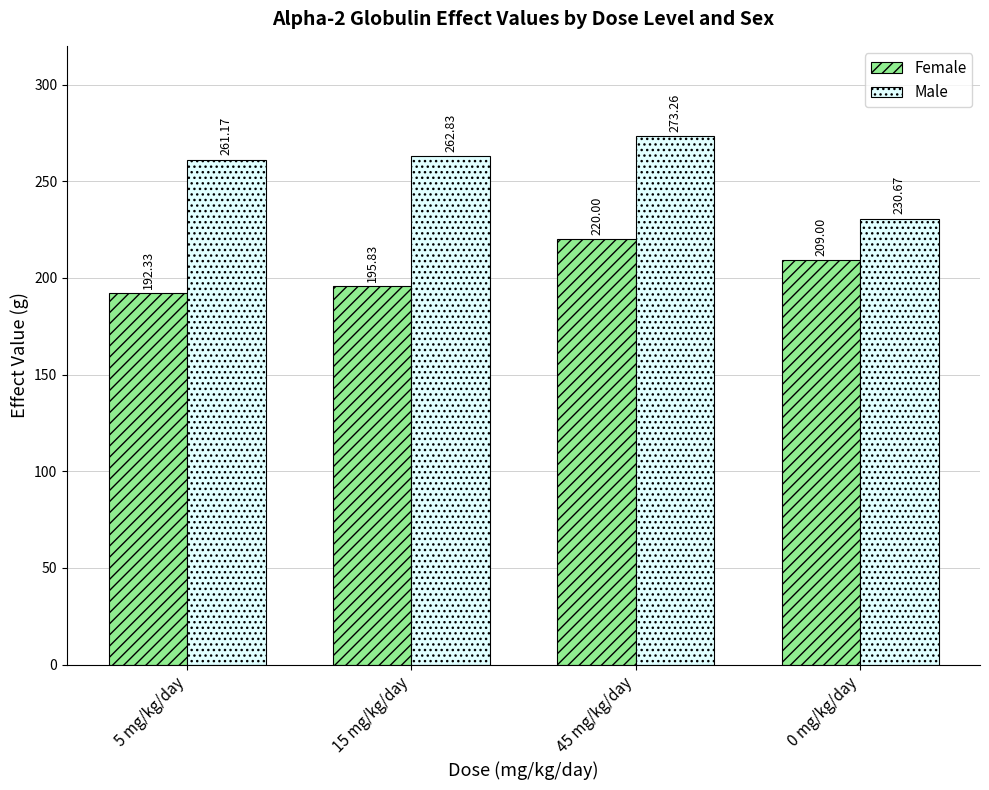

What is the difference between the Female values at 15 mg/kg/day and 5 mg/kg/day?

3.5